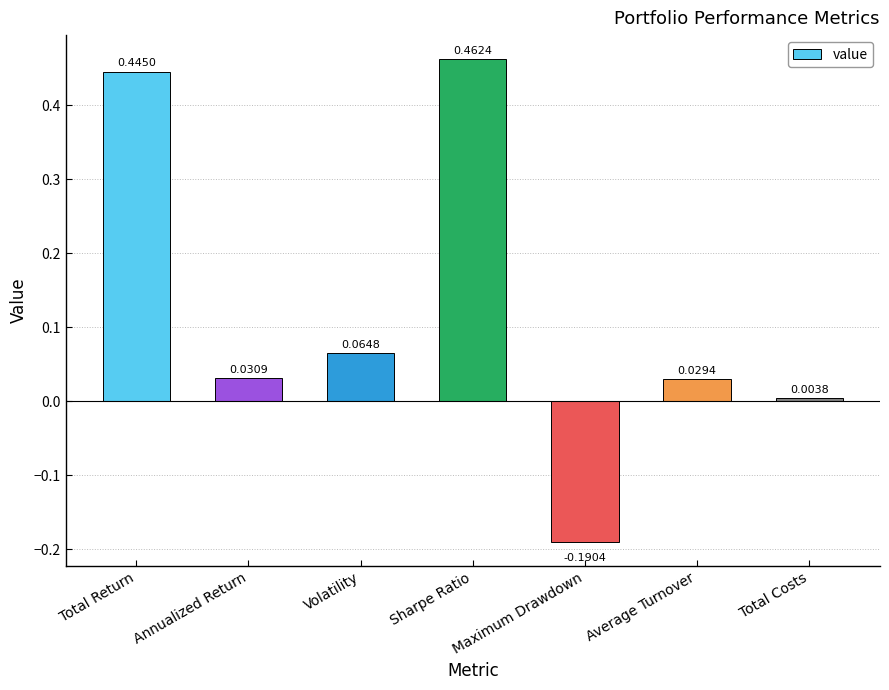

What is the sum of all values?

0.8